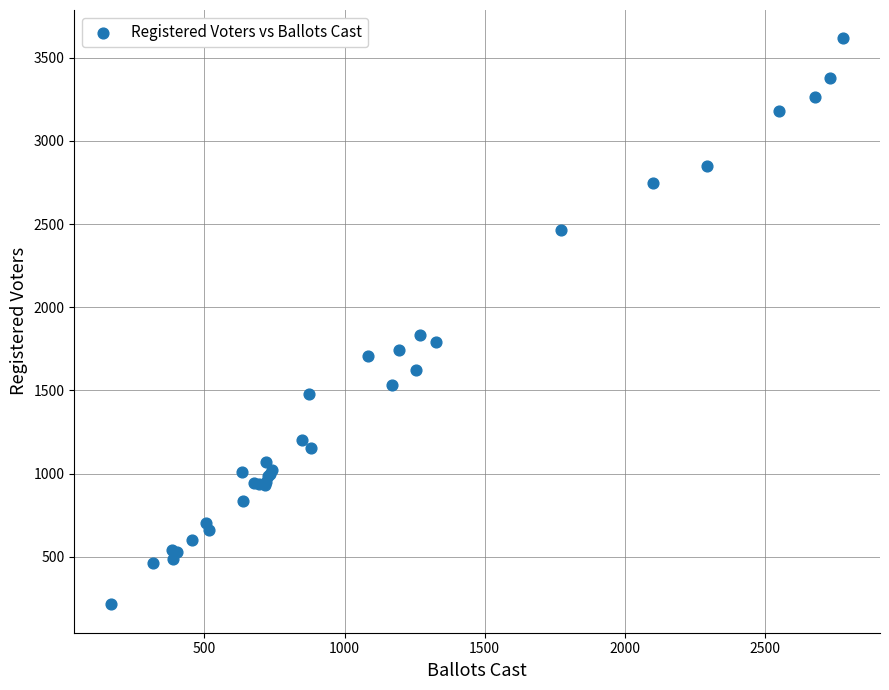

What Y value in the scatter plot is closest to 1915?

1832